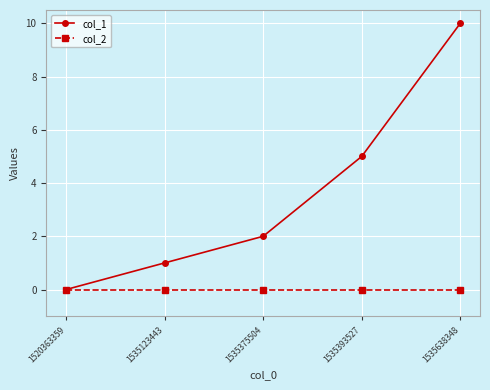

Which series has the largest range (max minus min)?

col_1